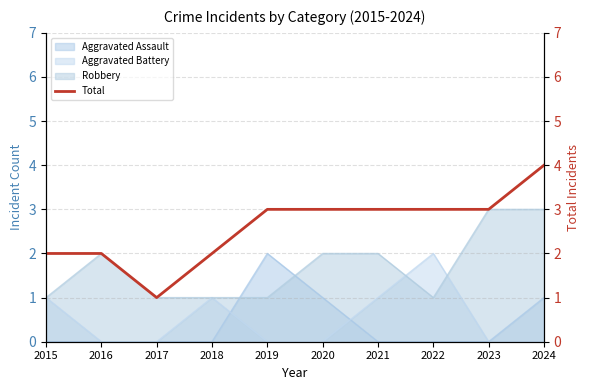

True or false: there are more than 2 points higher than both neighbors.

False